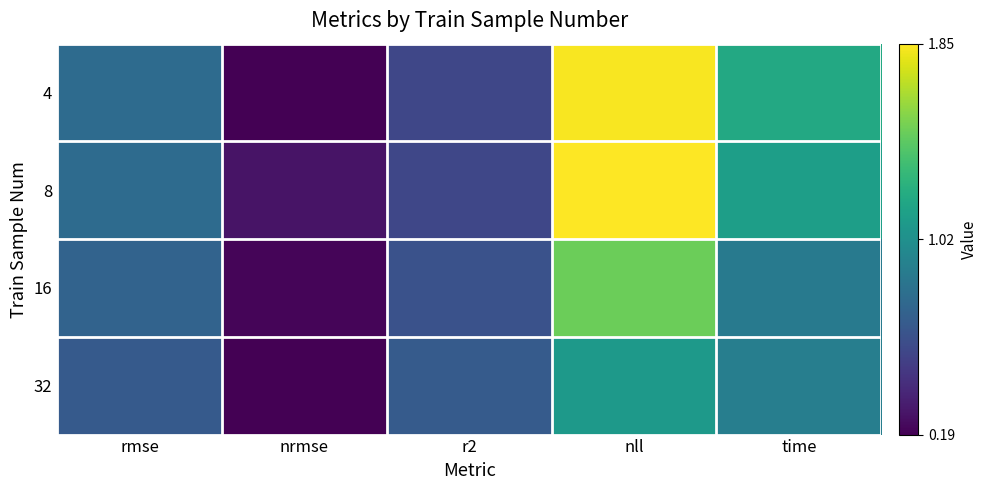

What is the spread (max minus min) of values at nll?

0.8